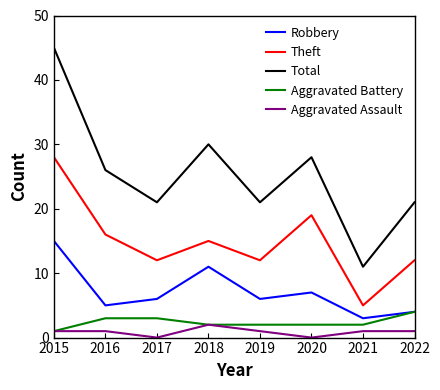

At which category is the sum across all series the highest?

2015